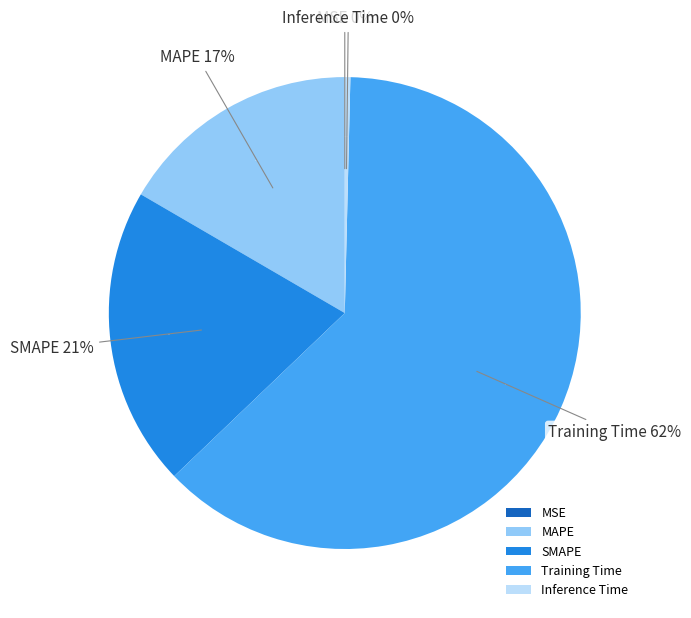

Which category has the smallest portion of the pie?

MSE